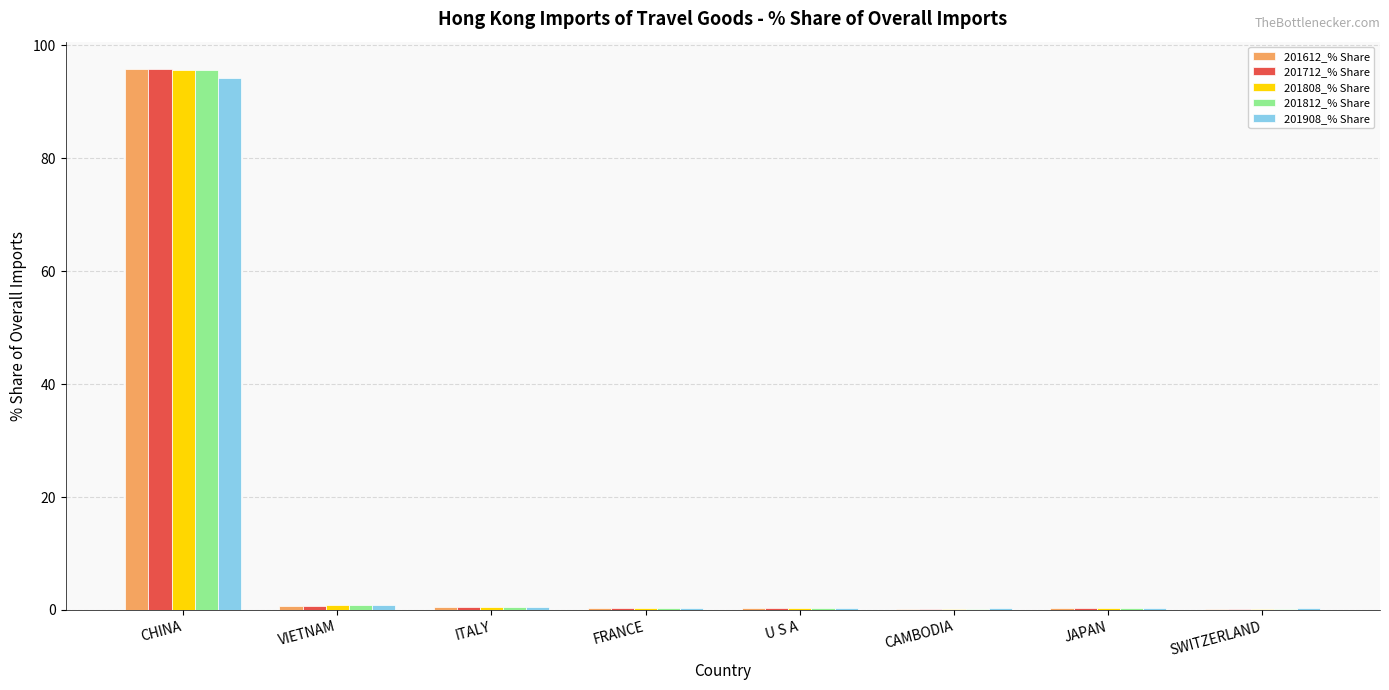

How many groups of bars are there?

8